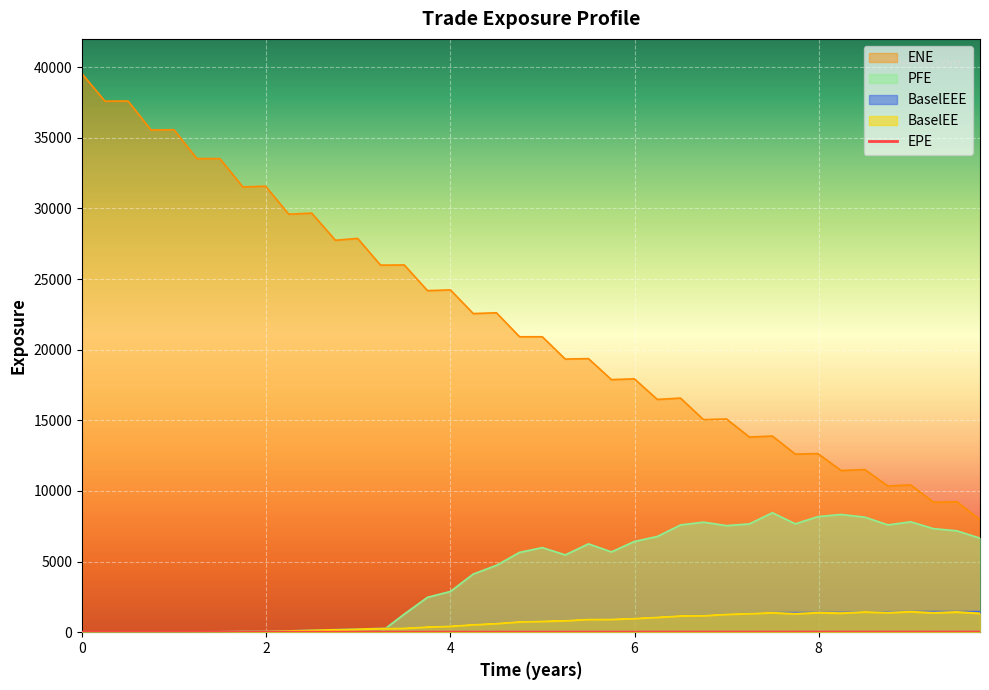

At which label does EPE reach its peak?

2025-12-31